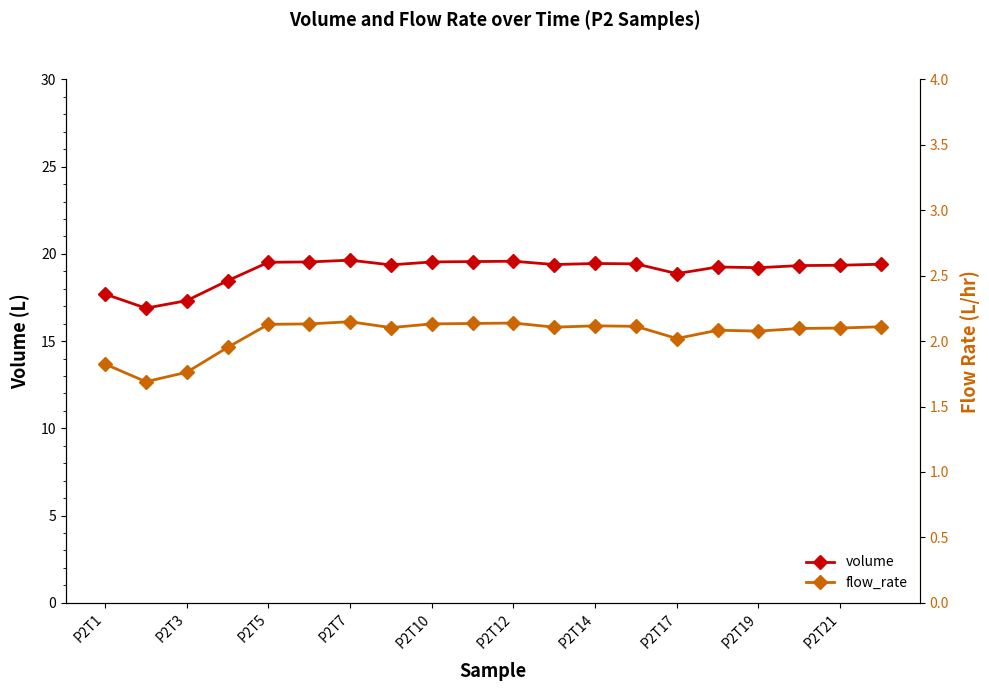

What is the lowest value of the volume series?

16.9